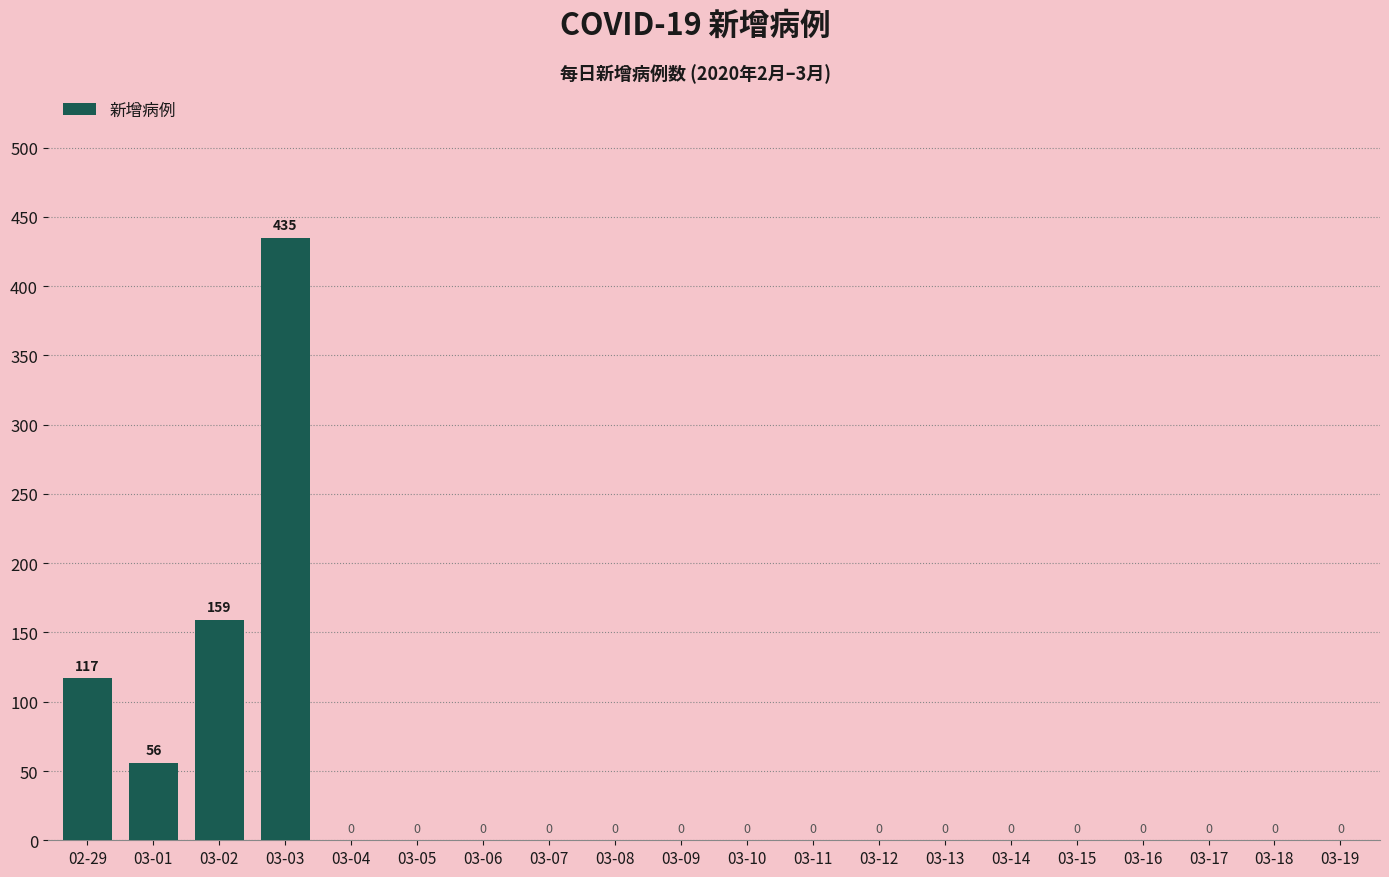

What is the sum of the values at 03-03 and 03-07?

435